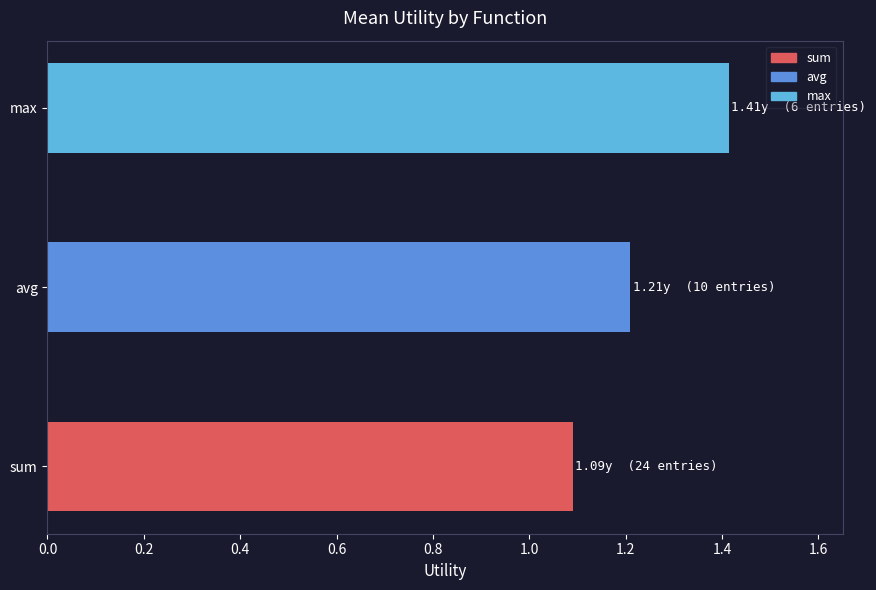

What is the maximum value shown in the chart?

1.4